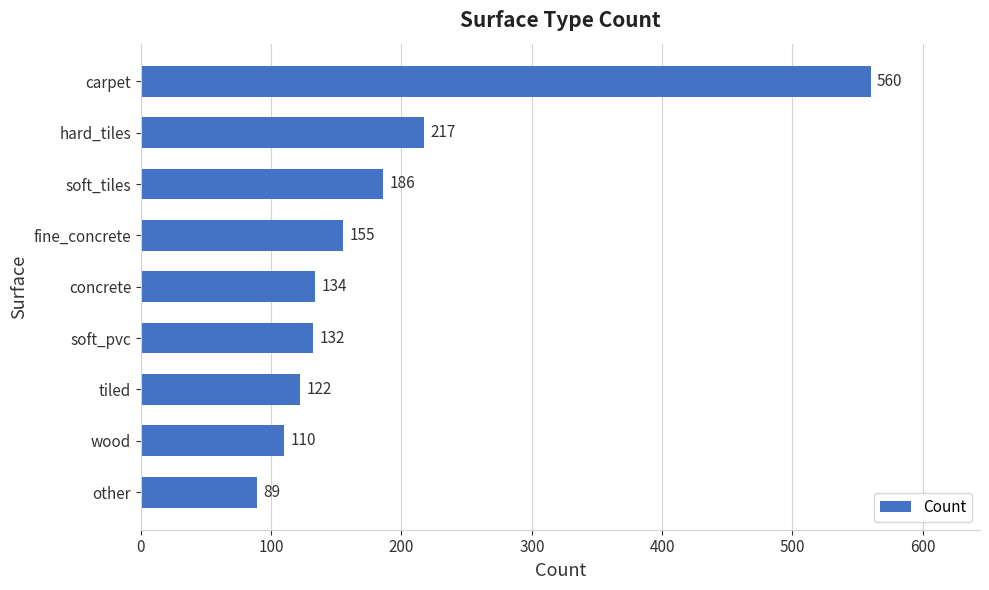

Which has a higher value, concrete or tiled?

concrete